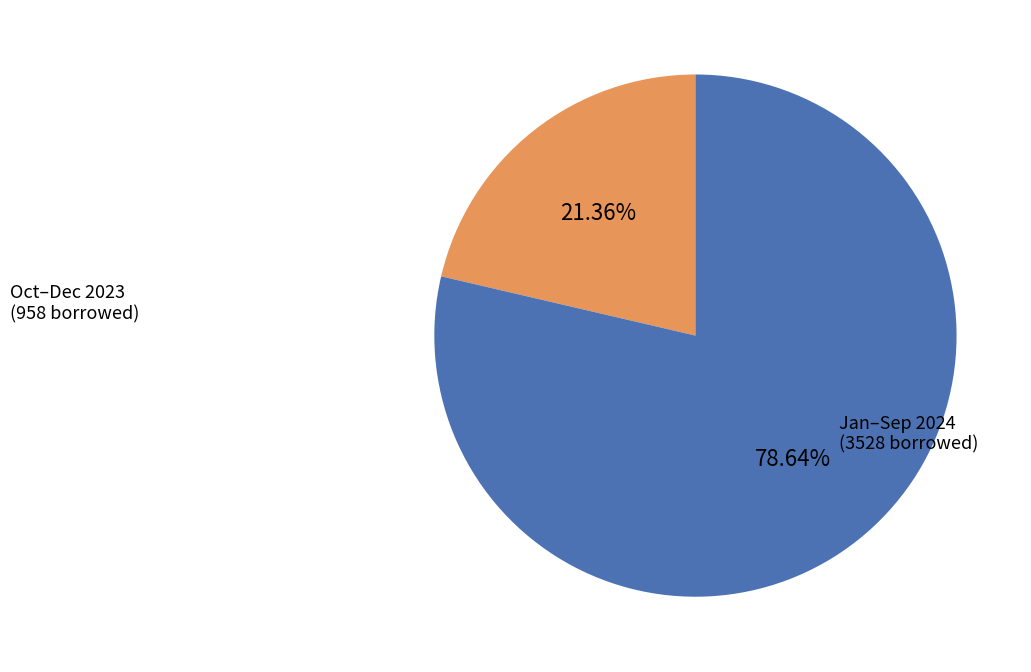

Is there a majority slice in this chart?

Yes